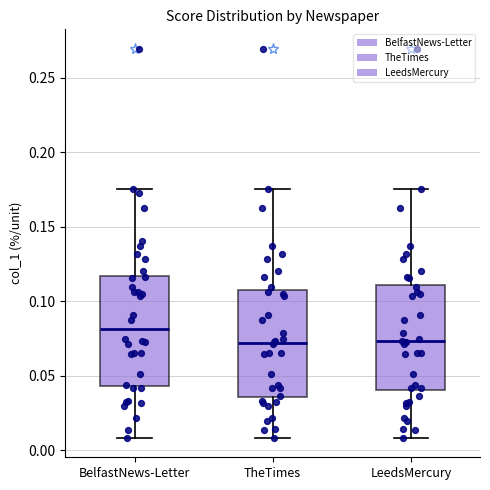

Reading left to right, read every box against the y-axis: the position of its median line, the range the box covers, and the ends of its whiskers. The values are not printed on the chart, so give them approximately, as read against the axis.

BelfastNews-Letter: median 0.080, box 0.045 to 0.115, whiskers 0.010 to 0.175
TheTimes: median 0.070, box 0.035 to 0.105, whiskers 0.010 to 0.175
LeedsMercury: median 0.075, box 0.040 to 0.110, whiskers 0.010 to 0.175